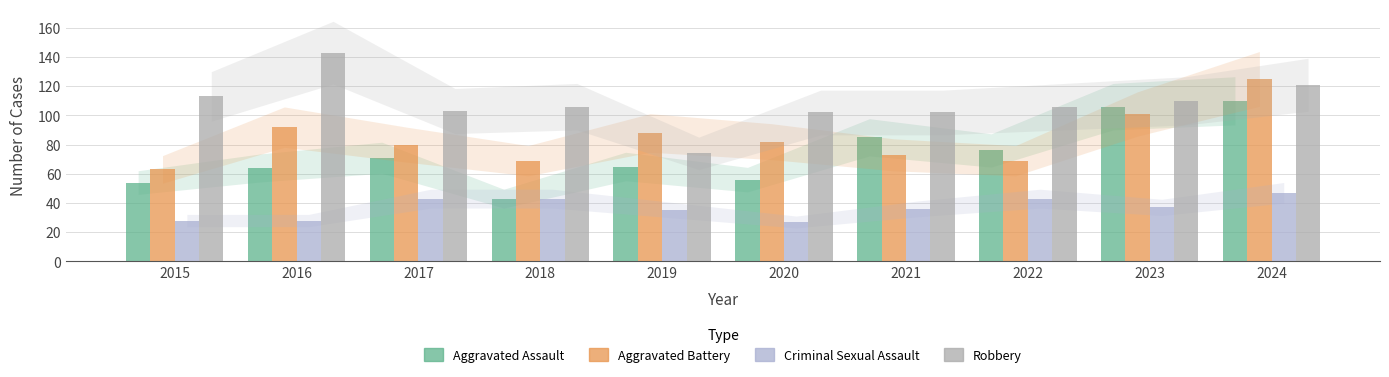

What is the value of the Aggravated Battery bar at the 6th from the left?

82